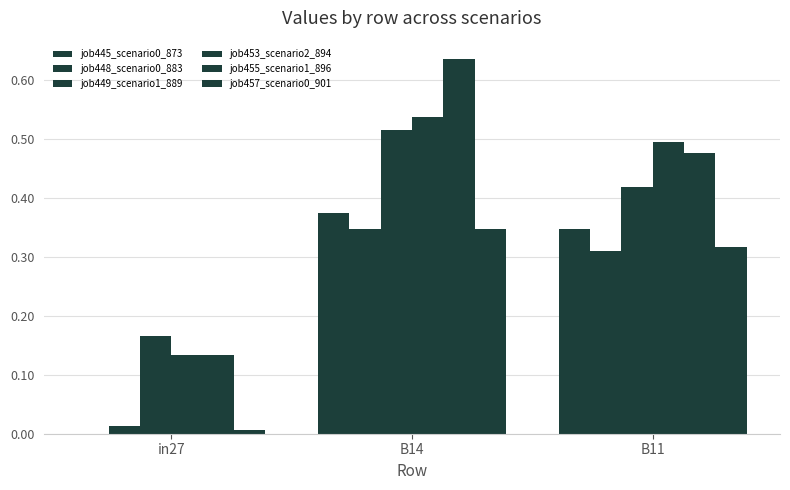

What is the label of the 3rd bar from the right?

in27